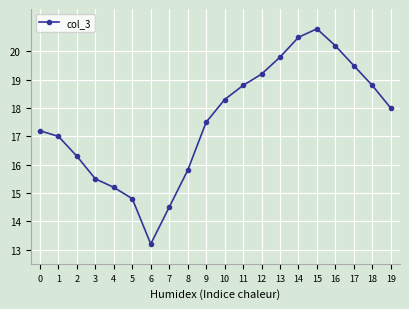

Which label corresponds to the smallest value in the chart?

6